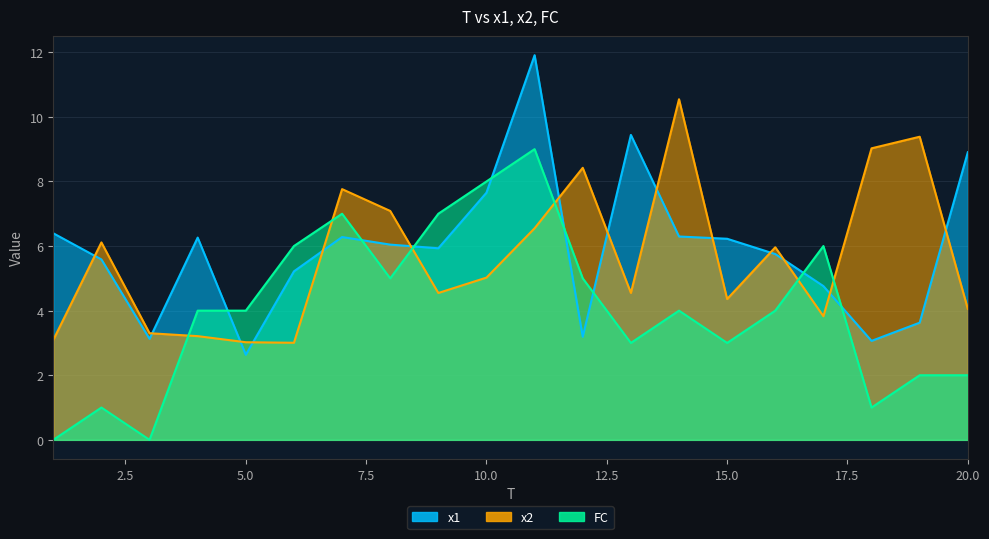

What is the difference between the x1 values at 10 and 9?

1.7